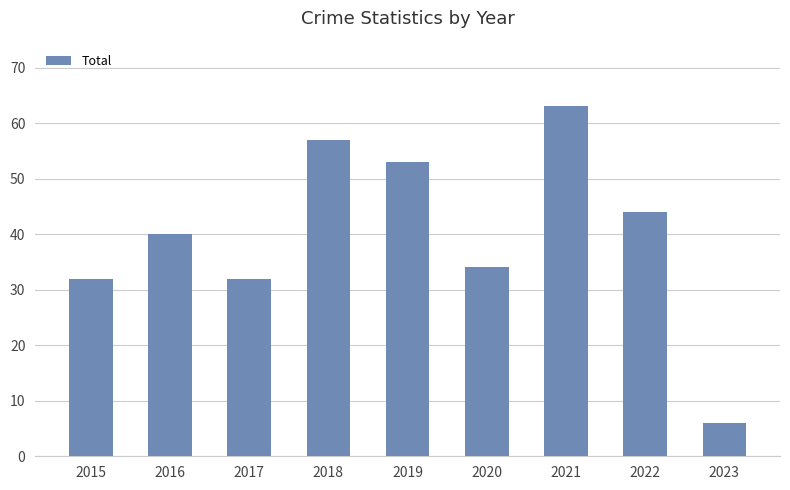

Is it true that the value at 2018 is 57?

True